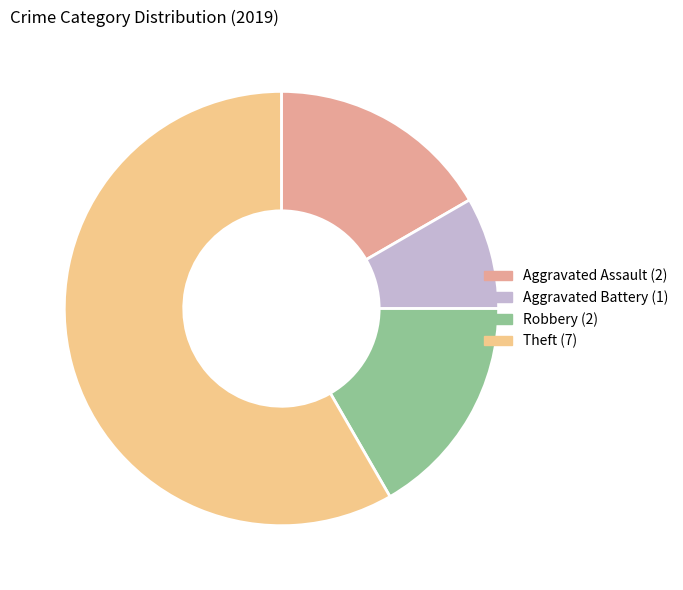

Which slice is the largest?

Theft (7)